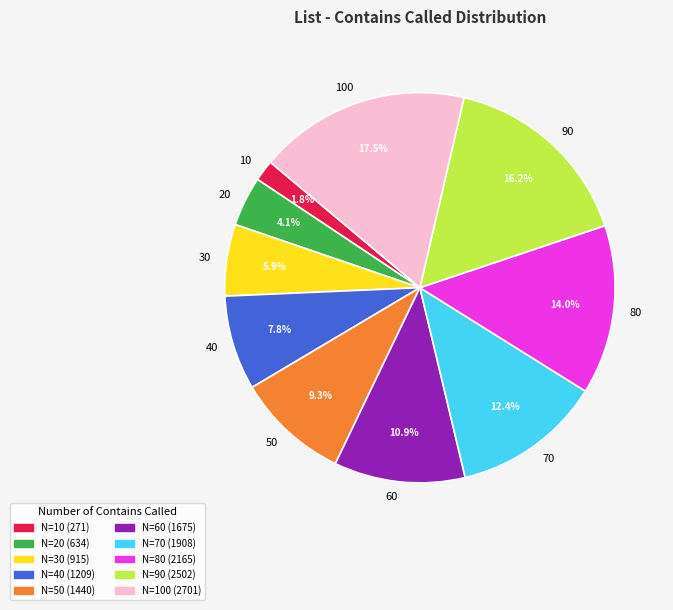

What percentage is NOT represented by 70?

87.6%